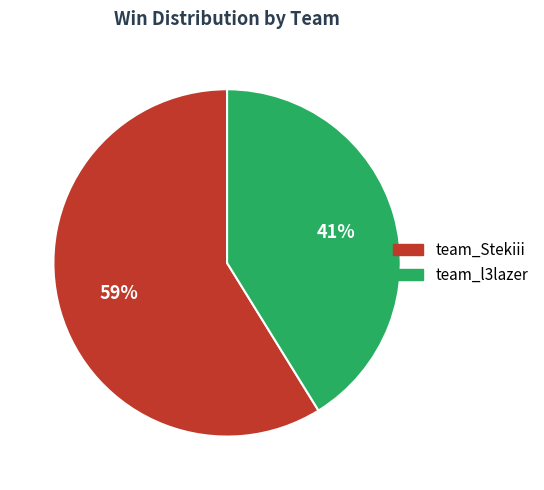

Does team_l3lazer account for over 50% of the chart?

No